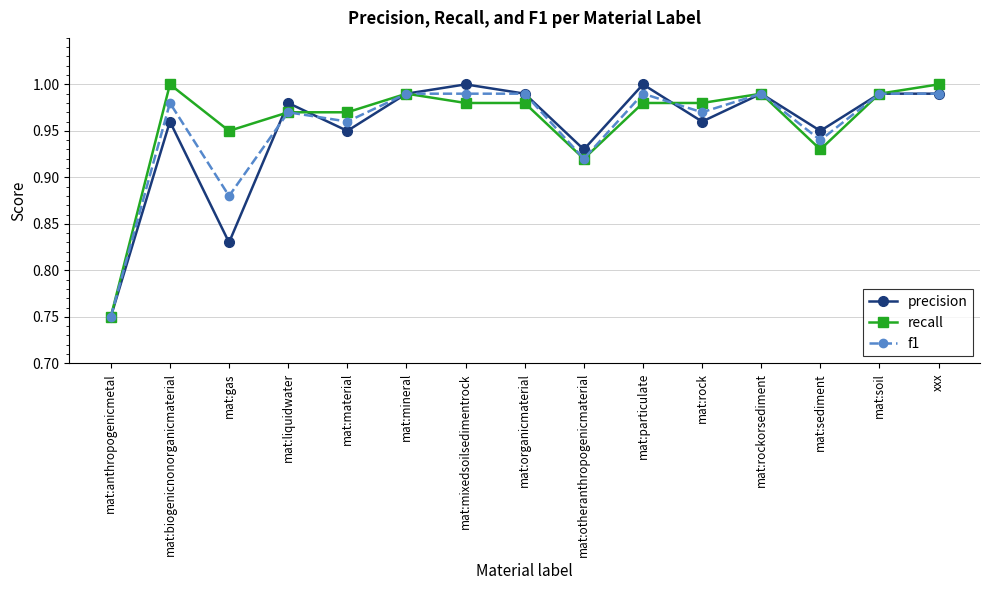

The f1 series shows 1.7 at mat:mineral. True or false?

False